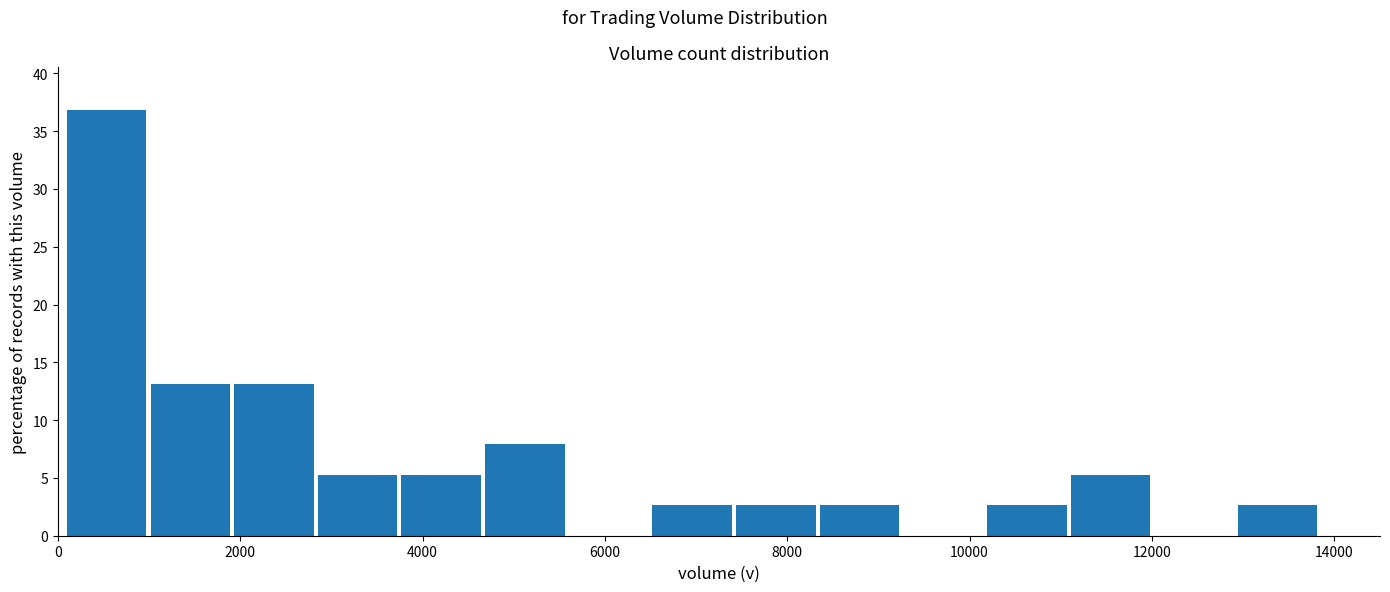

How tall is the bar that spans 13000 to 13800 on the x-axis? Neither the bar edges nor the heights are printed on the chart, so give them approximately, as read against the axes.

2.5